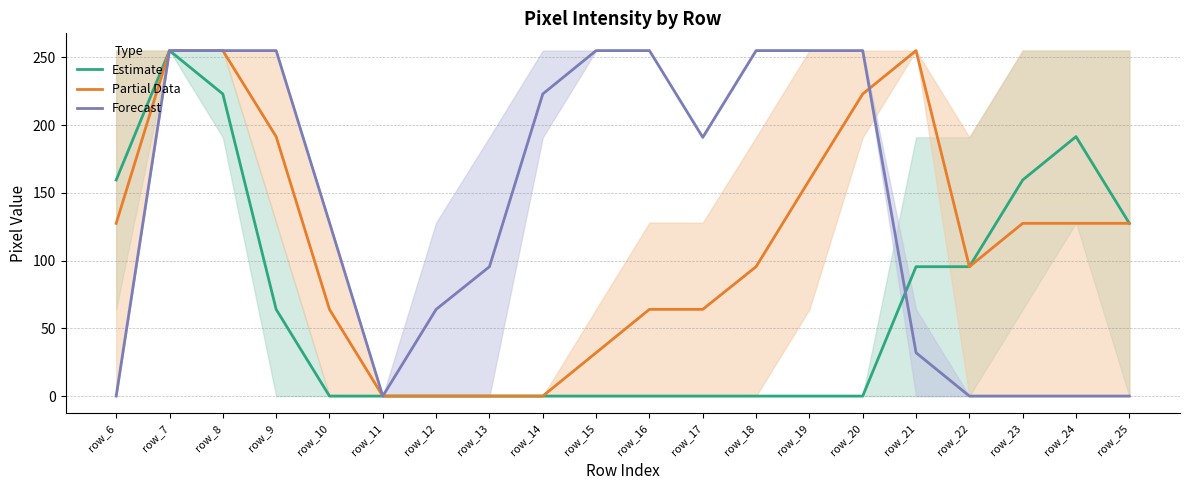

How many lines are shown in the chart?

3